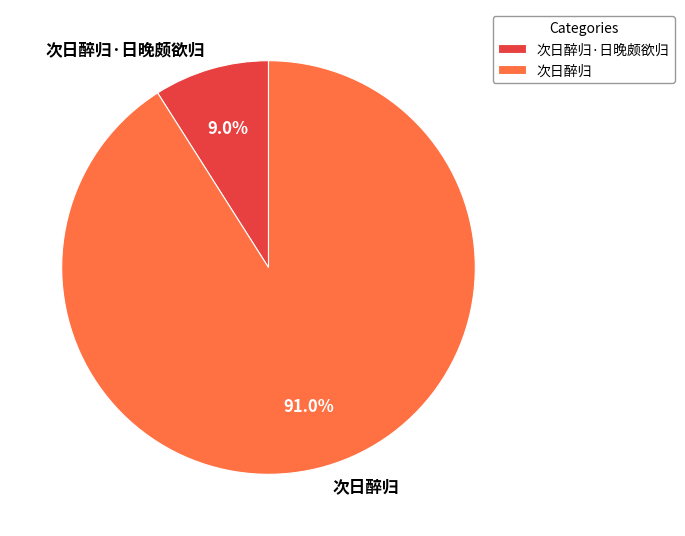

What percentage do 次日醉归·日晚颇欲归 and 次日醉归 together represent?

100.0%